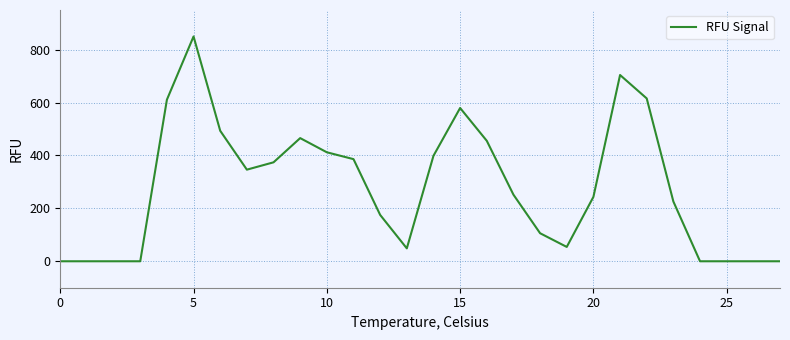

What is the difference between the maximum and minimum values?

850.0